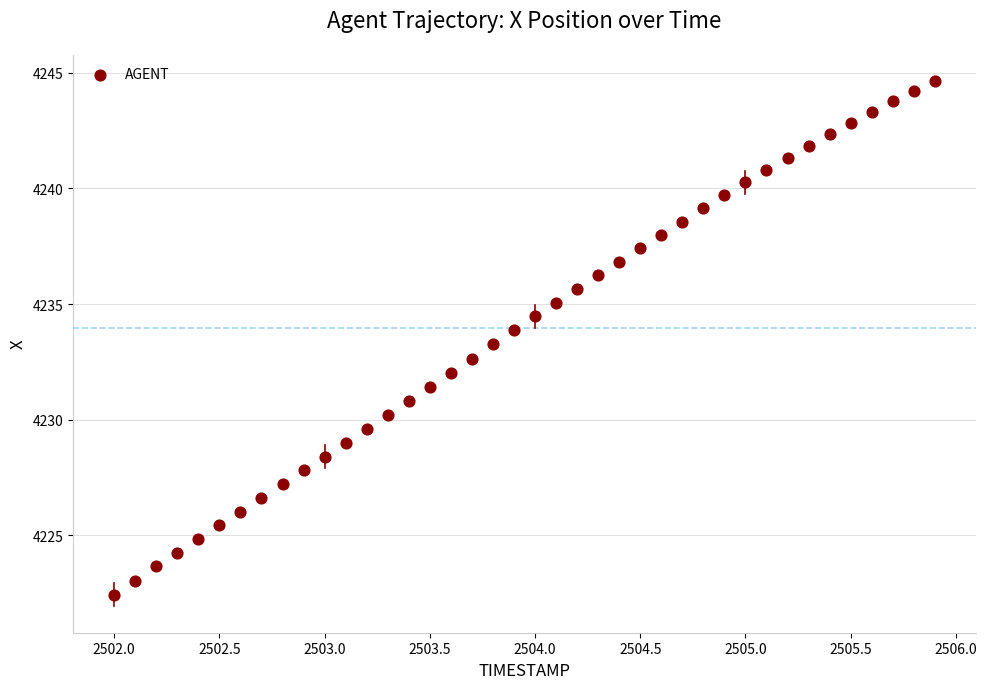

What is the range of Y values (max minus min)?

22.2